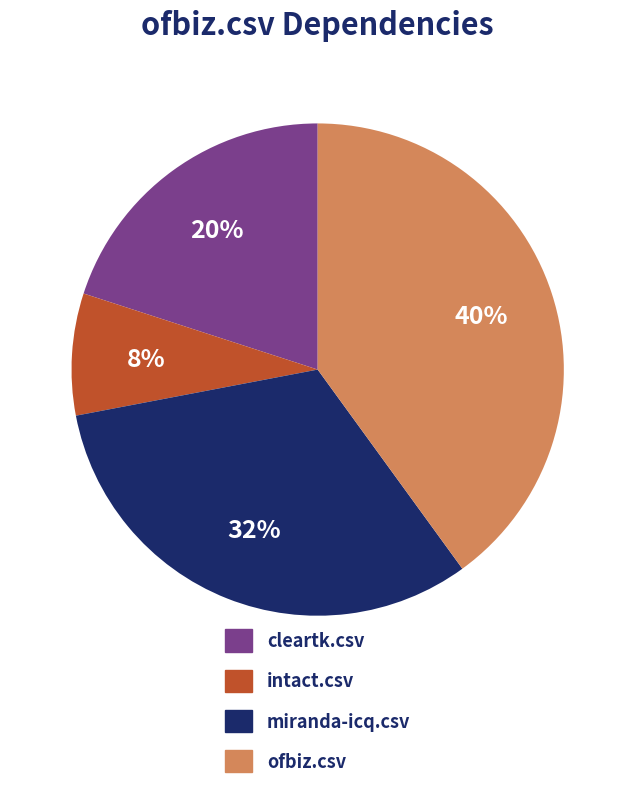

To the nearest percent, what is the difference between the largest and smallest slice percentages?

32%